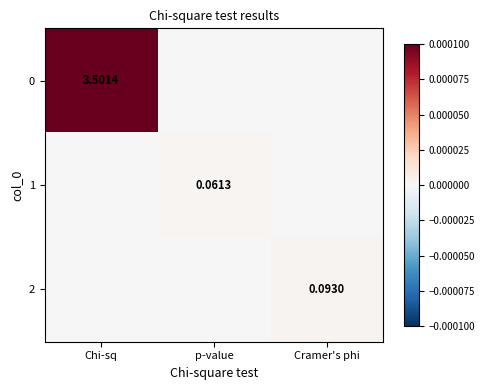

Count the 1 values in the range 0 to 1.

3